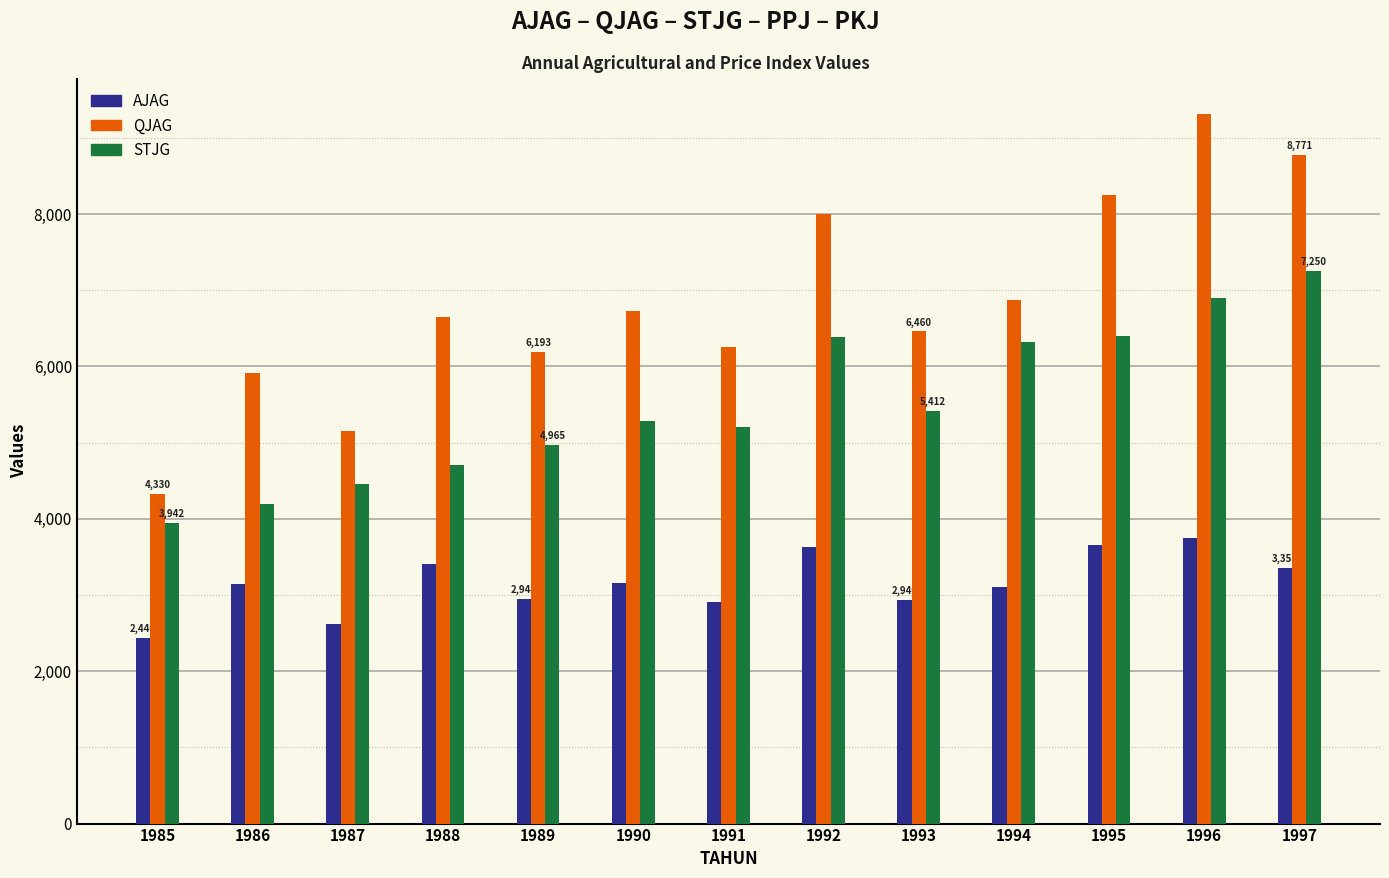

How many values in the QJAG series are below 6652?

6